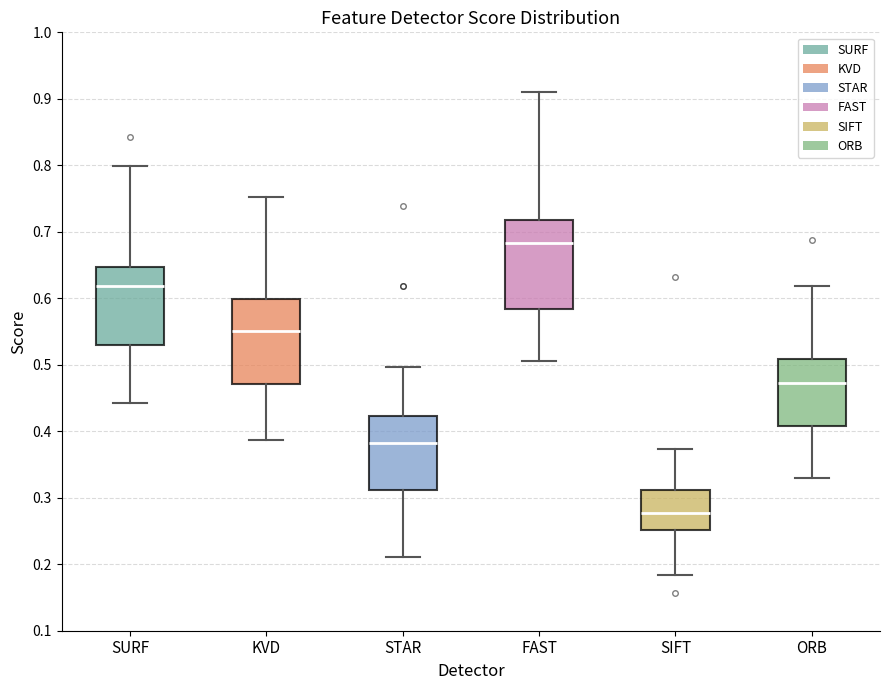

Reading left to right, read every box against the y-axis: the position of its median line, the range the box covers, and the ends of its whiskers. The values are not printed on the chart, so give them approximately, as read against the axis.

SURF: median 0.62, box 0.53 to 0.65, whiskers 0.44 to 0.80
KVD: median 0.55, box 0.47 to 0.60, whiskers 0.39 to 0.75
STAR: median 0.38, box 0.31 to 0.42, whiskers 0.21 to 0.50
FAST: median 0.68, box 0.58 to 0.72, whiskers 0.51 to 0.91
SIFT: median 0.28, box 0.25 to 0.31, whiskers 0.18 to 0.37
ORB: median 0.47, box 0.41 to 0.51, whiskers 0.33 to 0.62